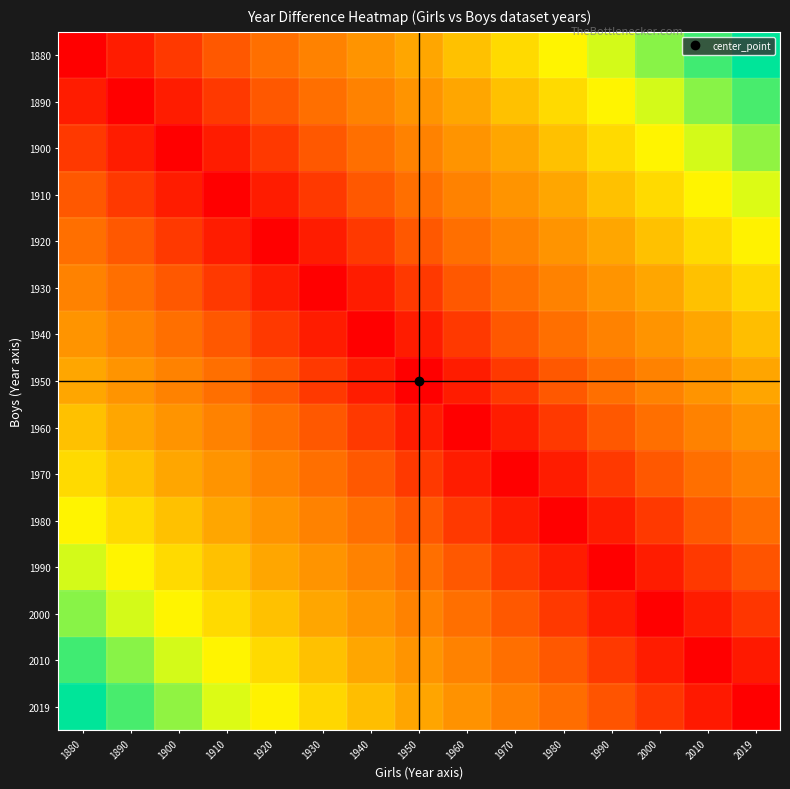

Reading left to right, transcribe all the data shown in this chart.

1880: 1880=0	1890=10	1900=20	1910=30	1920=40	1930=50	1940=60	1950=70	1960=80	1970=90	1980=100	1990=110	2000=120	2010=130	2019=139
1890: 1880=10	1890=0	1900=10	1910=20	1920=30	1930=40	1940=50	1950=60	1960=70	1970=80	1980=90	1990=100	2000=110	2010=120	2019=129
1900: 1880=20	1890=10	1900=0	1910=10	1920=20	1930=30	1940=40	1950=50	1960=60	1970=70	1980=80	1990=90	2000=100	2010=110	2019=119
1910: 1880=30	1890=20	1900=10	1910=0	1920=10	1930=20	1940=30	1950=40	1960=50	1970=60	1980=70	1990=80	2000=90	2010=100	2019=109
1920: 1880=40	1890=30	1900=20	1910=10	1920=0	1930=10	1940=20	1950=30	1960=40	1970=50	1980=60	1990=70	2000=80	2010=90	2019=99
1930: 1880=50	1890=40	1900=30	1910=20	1920=10	1930=0	1940=10	1950=20	1960=30	1970=40	1980=50	1990=60	2000=70	2010=80	2019=89
1940: 1880=60	1890=50	1900=40	1910=30	1920=20	1930=10	1940=0	1950=10	1960=20	1970=30	1980=40	1990=50	2000=60	2010=70	2019=79
1950: 1880=70	1890=60	1900=50	1910=40	1920=30	1930=20	1940=10	1950=0	1960=10	1970=20	1980=30	1990=40	2000=50	2010=60	2019=69
1960: 1880=80	1890=70	1900=60	1910=50	1920=40	1930=30	1940=20	1950=10	1960=0	1970=10	1980=20	1990=30	2000=40	2010=50	2019=59
1970: 1880=90	1890=80	1900=70	1910=60	1920=50	1930=40	1940=30	1950=20	1960=10	1970=0	1980=10	1990=20	2000=30	2010=40	2019=49
1980: 1880=100	1890=90	1900=80	1910=70	1920=60	1930=50	1940=40	1950=30	1960=20	1970=10	1980=0	1990=10	2000=20	2010=30	2019=39
1990: 1880=110	1890=100	1900=90	1910=80	1920=70	1930=60	1940=50	1950=40	1960=30	1970=20	1980=10	1990=0	2000=10	2010=20	2019=29
2000: 1880=120	1890=110	1900=100	1910=90	1920=80	1930=70	1940=60	1950=50	1960=40	1970=30	1980=20	1990=10	2000=0	2010=10	2019=19
2010: 1880=130	1890=120	1900=110	1910=100	1920=90	1930=80	1940=70	1950=60	1960=50	1970=40	1980=30	1990=20	2000=10	2010=0	2019=9
2019: 1880=139	1890=129	1900=119	1910=109	1920=99	1930=89	1940=79	1950=69	1960=59	1970=49	1980=39	1990=29	2000=19	2010=9	2019=0